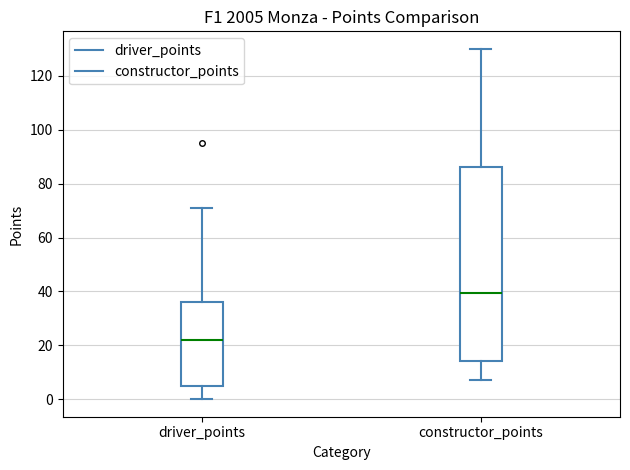

Reading left to right, transcribe this box plot: for each box, give where its median line is, the range the box spans, and where its two whiskers end, as read against the y-axis. The values are not printed on the chart, so give them approximately, as read against the axis.

driver_points: median 22, box 6 to 36, whiskers 0 to 72
constructor_points: median 40, box 14 to 86, whiskers 8 to 130